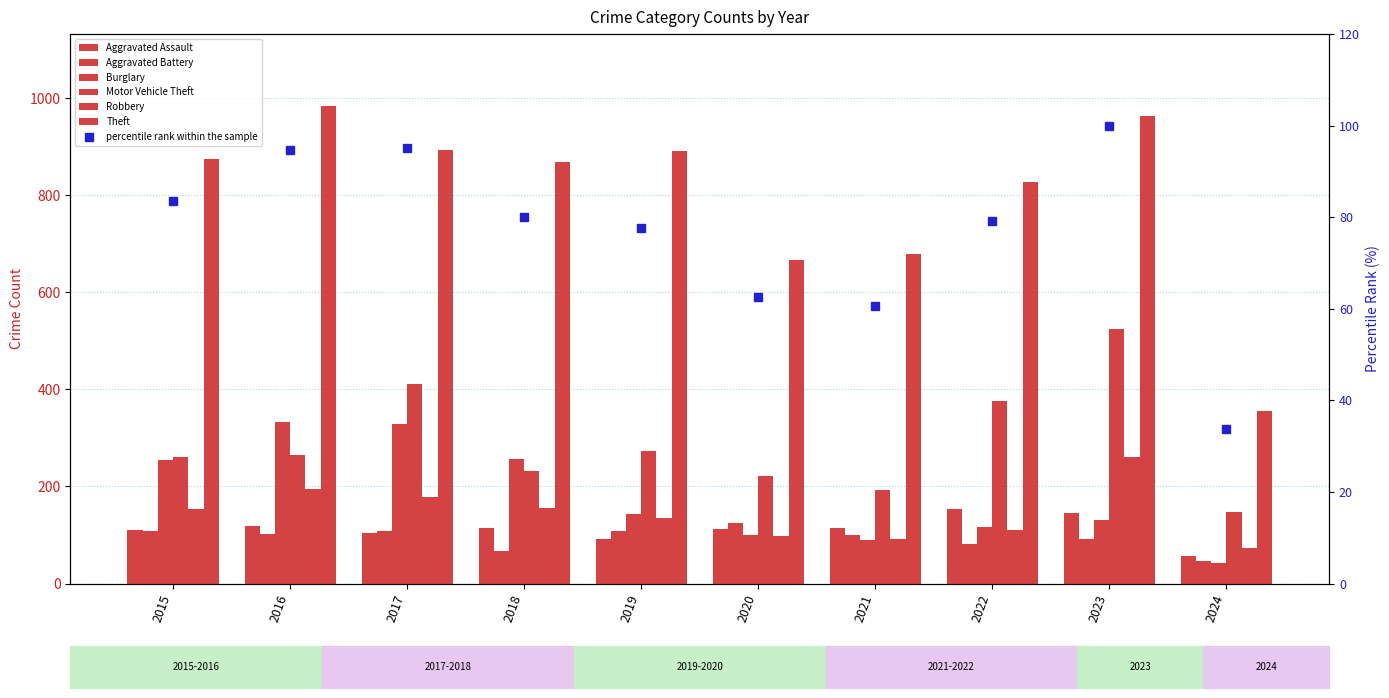

Rank the categories by Aggravated Battery value from highest to lowest.

2020, 2015, 2017, 2019, 2016, 2021, 2023, 2022, 2018, 2024